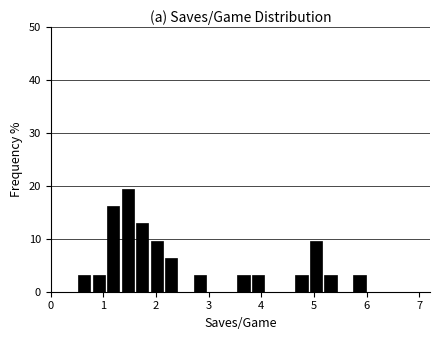

Read against the x-axis, roughly where is the centre of the tallest bar?

1.5